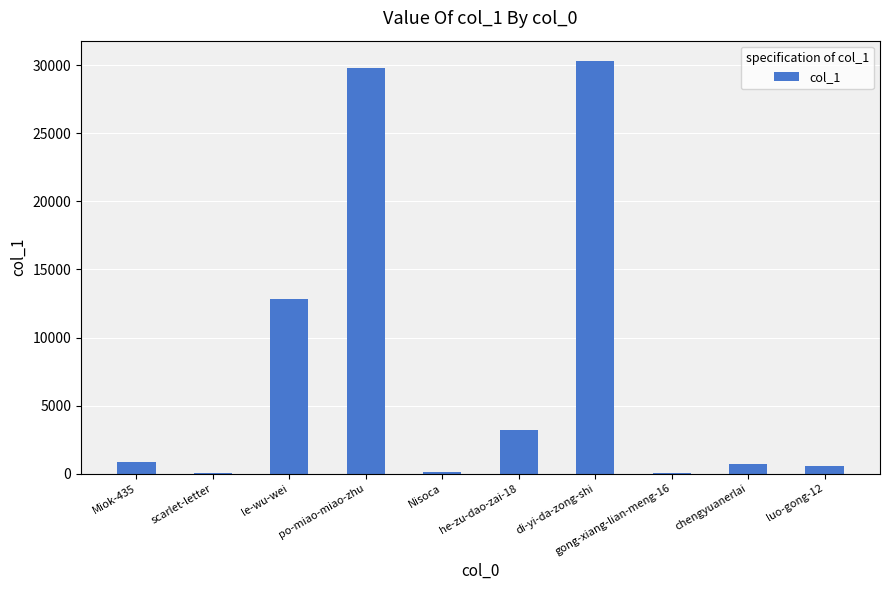

Count the number of categories in the chart.

10